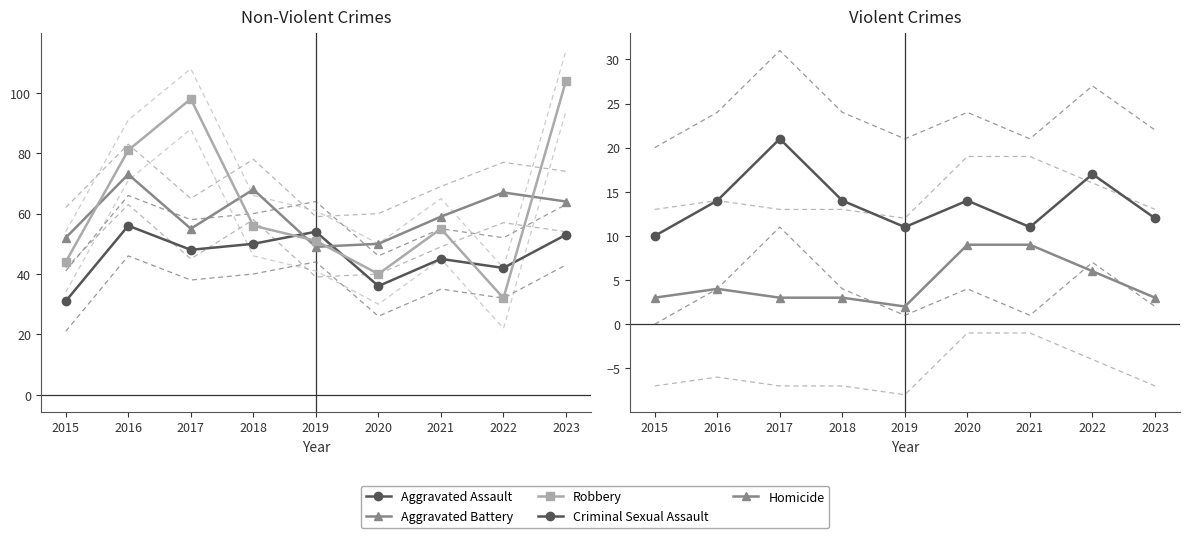

Which series has the widest spread of values?

Robbery